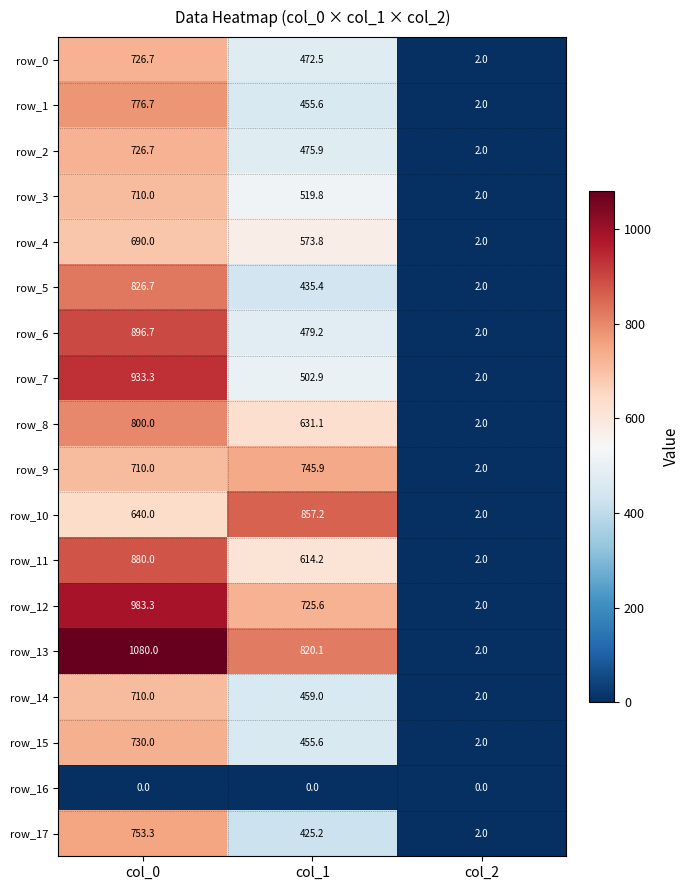

Which series changed the most between col_1 and col_2?

row_10